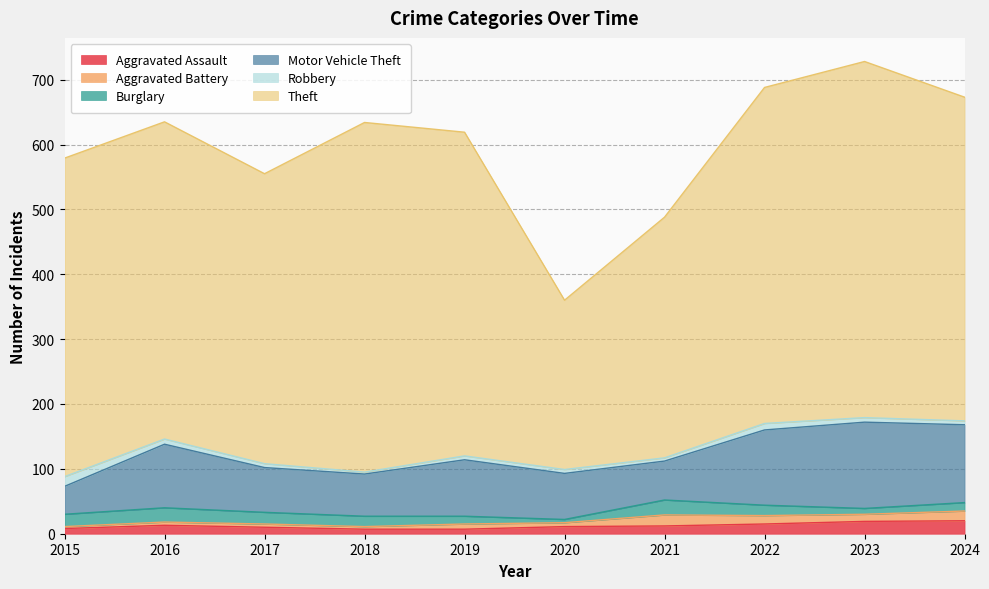

True or false: Robbery and Theft cross at least once.

False